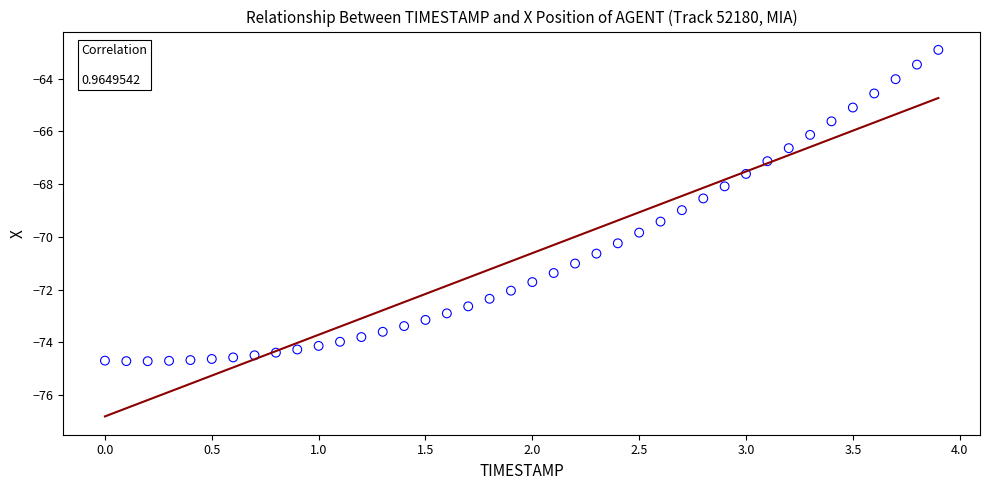

What is the range of Y values (max minus min)?

11.8